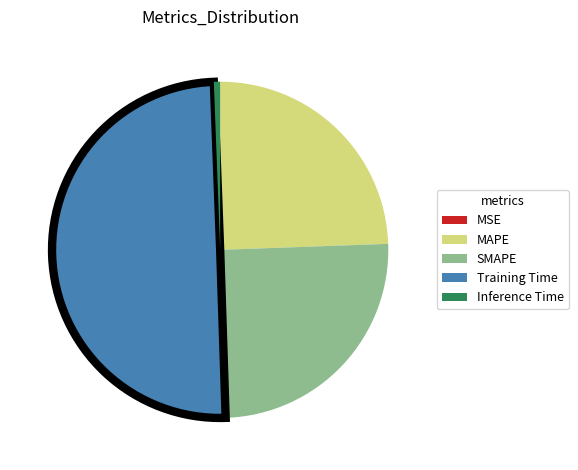

Is it true that Inference Time is 1% of the pie?

True